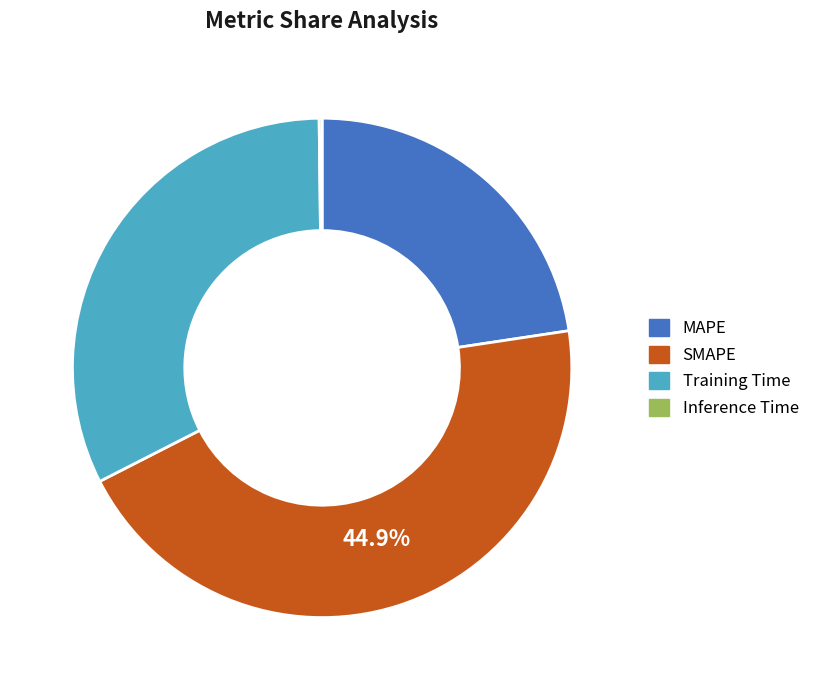

Combined, do MAPE and Training Time account for over 50%?

Yes